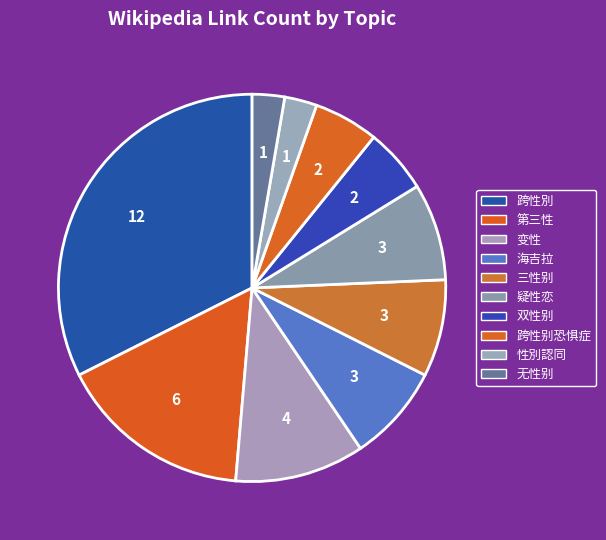

How many segments does this pie chart have?

10